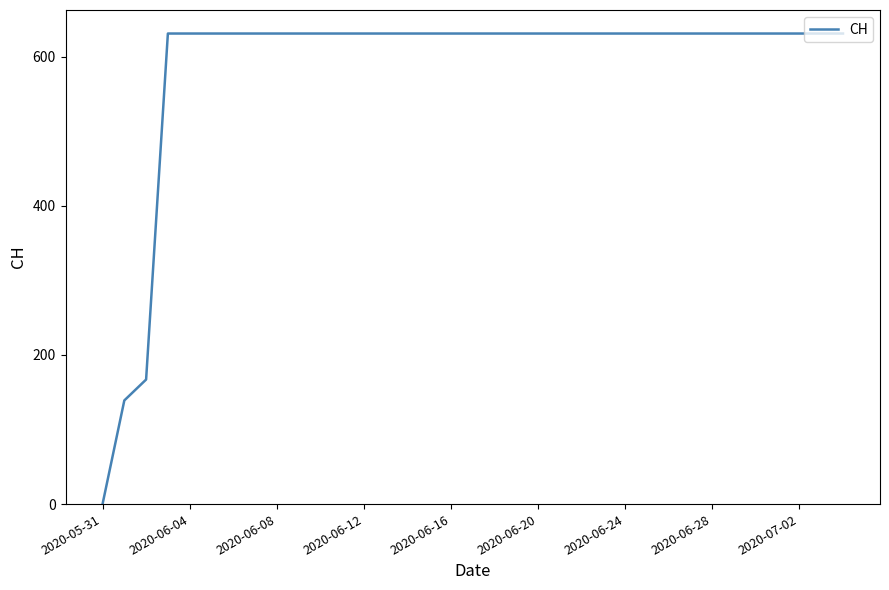

What is the value of the 32nd point from the left?

631